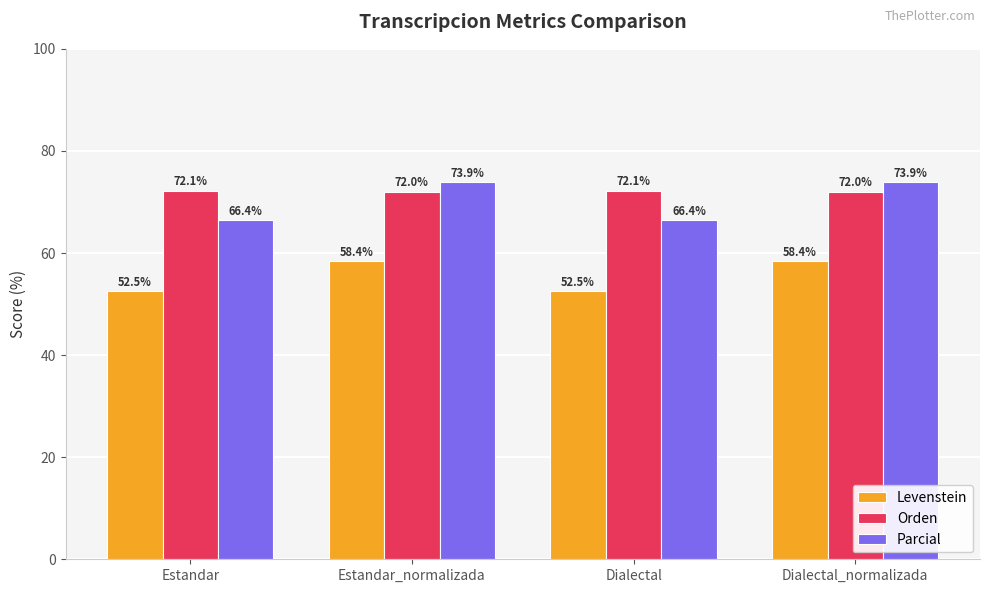

Is the value of Parcial at Dialectal greater than the value of Levenstein at Dialectal?

Yes